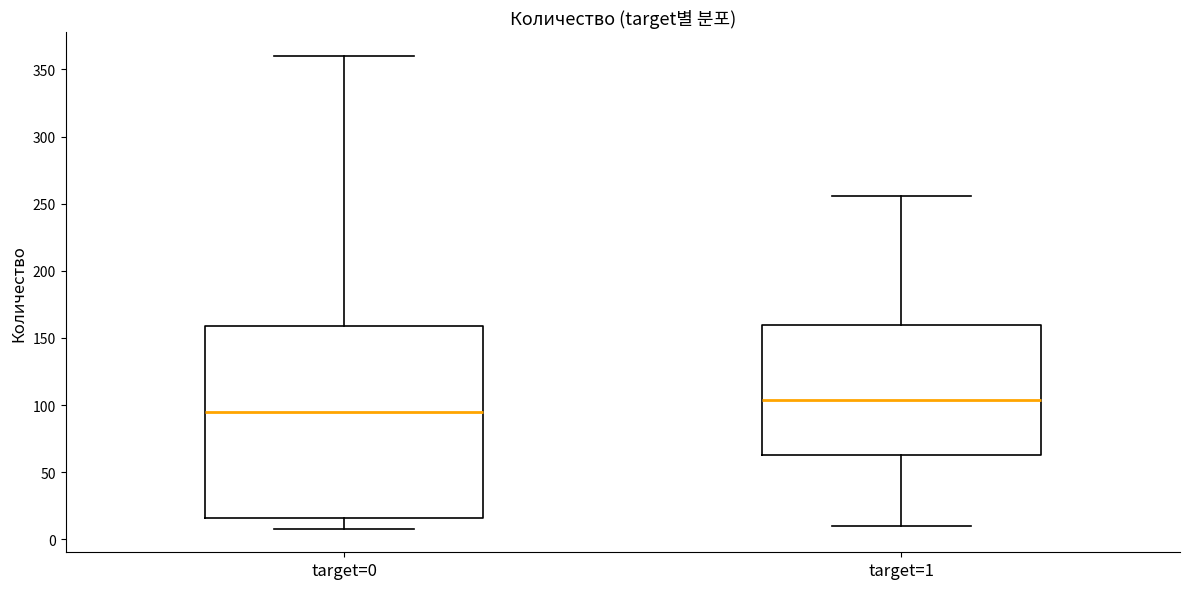

Which box has the highest median line?

target=1